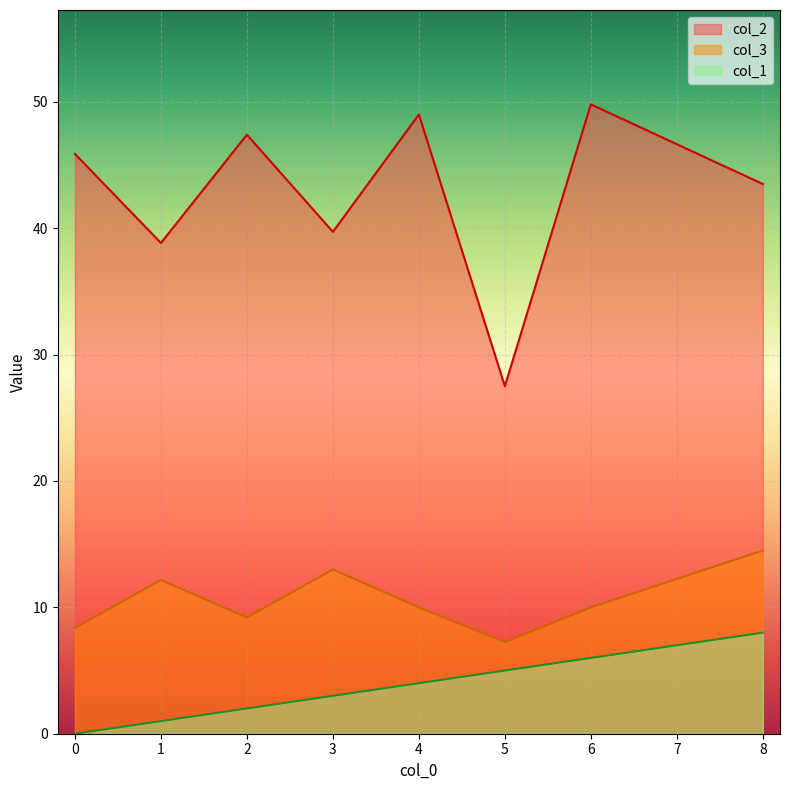

Is it true that col_3 equals 3.9 at 10?

False